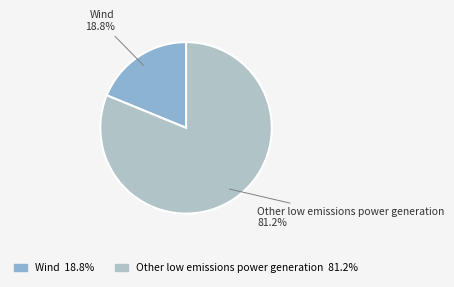

What percentage is the Other low emissions power generation slice, to the nearest percent?

81%